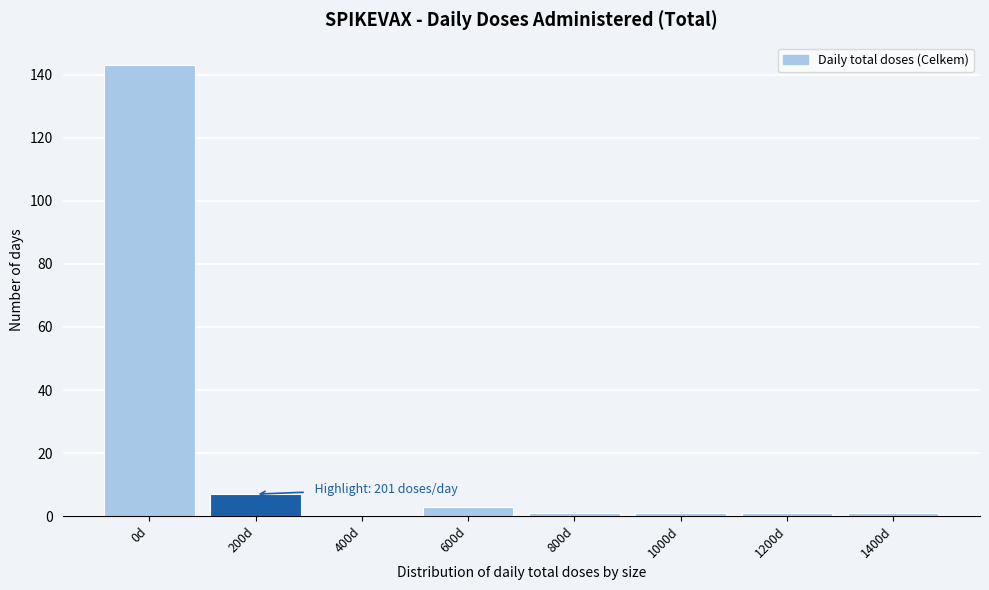

Reading left to right, list all the values displayed in this chart.

0d=143	200d=7	400d=0	600d=3	800d=1	1000d=1	1200d=1	1400d=1